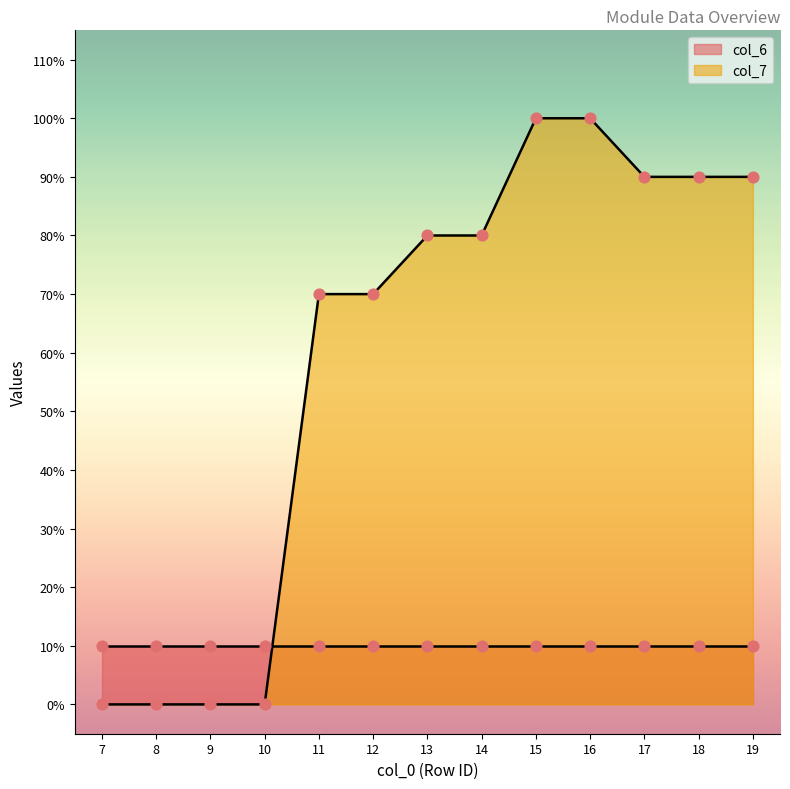

Which has a higher value, 9 or 19?

19